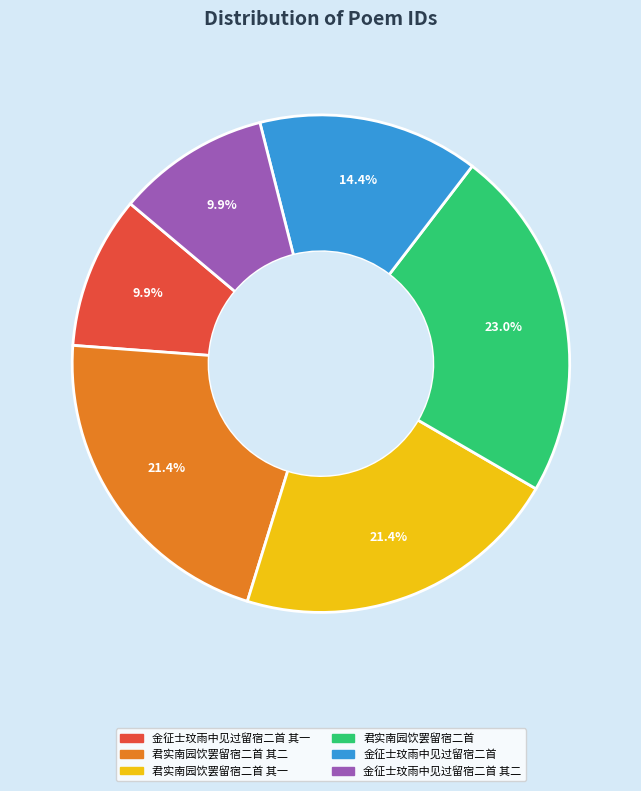

Is there any slice that represents more than half of the pie?

No